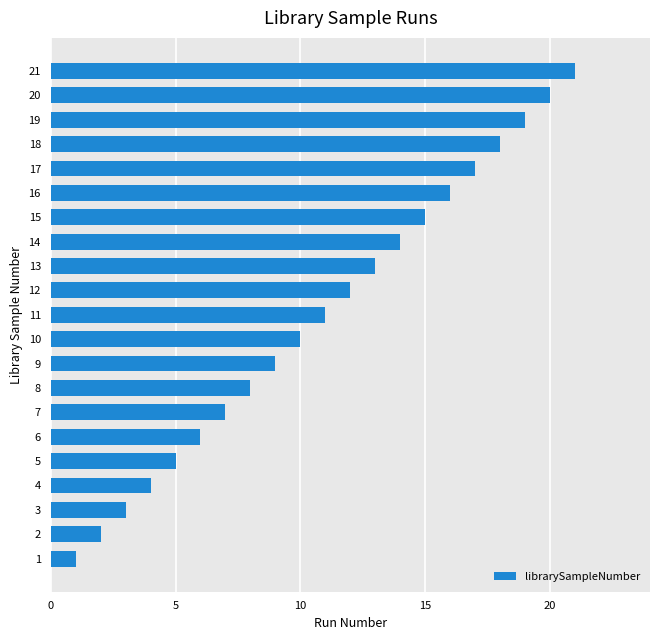

What is the sum of all values?

231